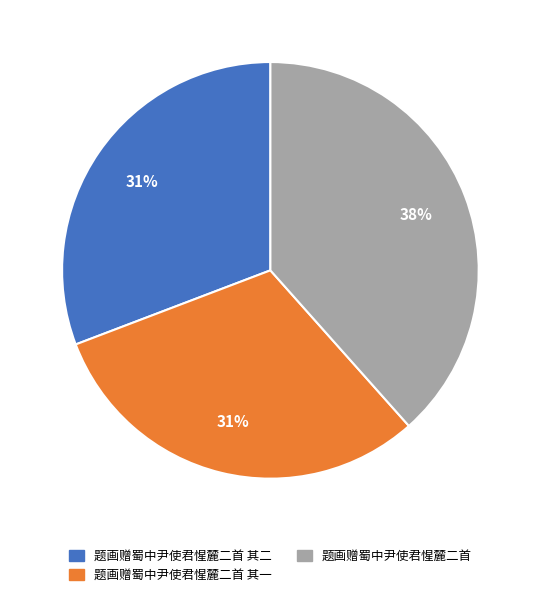

To the nearest percent, what is the average slice percentage?

33%